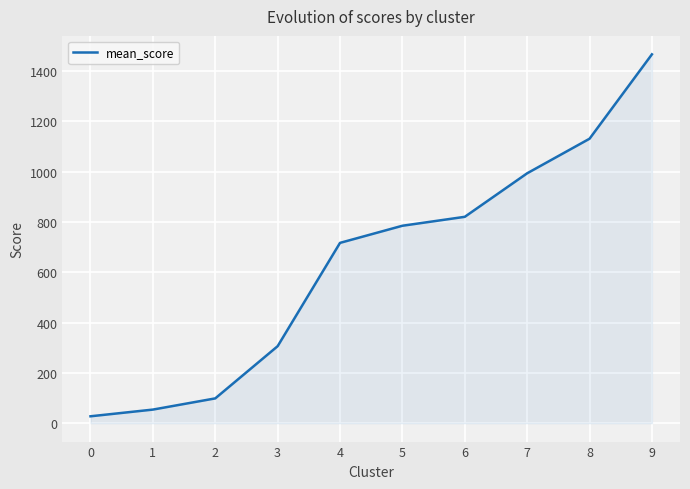

The value at 1 is 53.9. True or false?

True